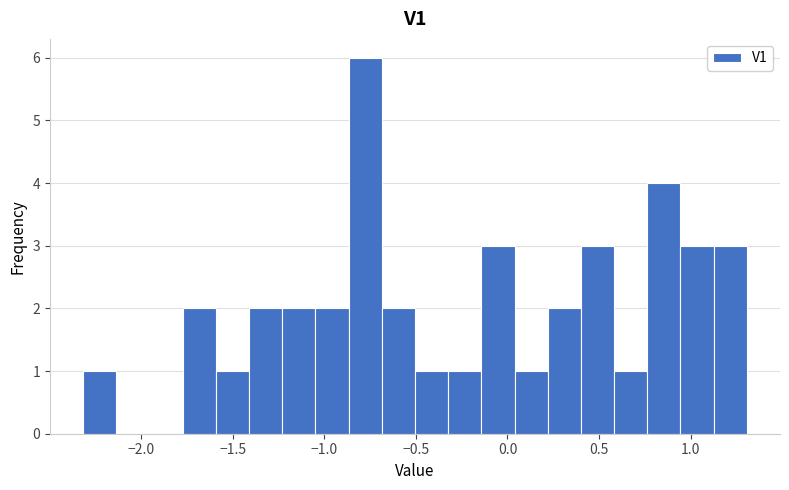

Around what value on the x-axis is the tallest bar? Give the approximate position of its centre, as read against the axis.

-0.80